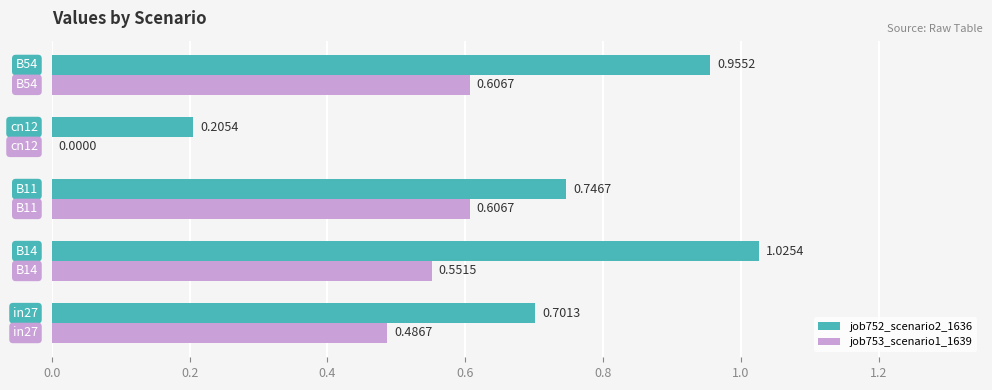

Which series has the largest total across all categories?

job752_scenario2_1636